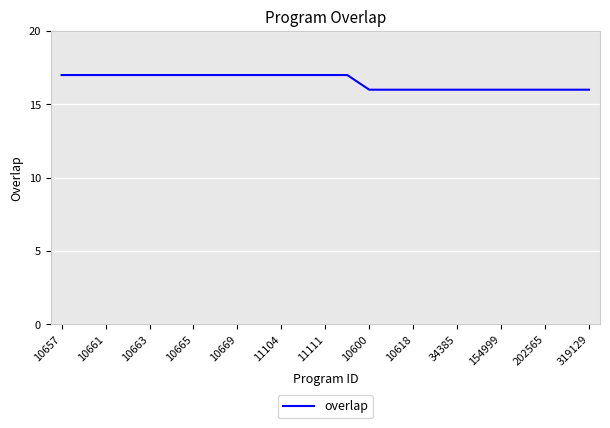

What is the smallest value displayed?

16